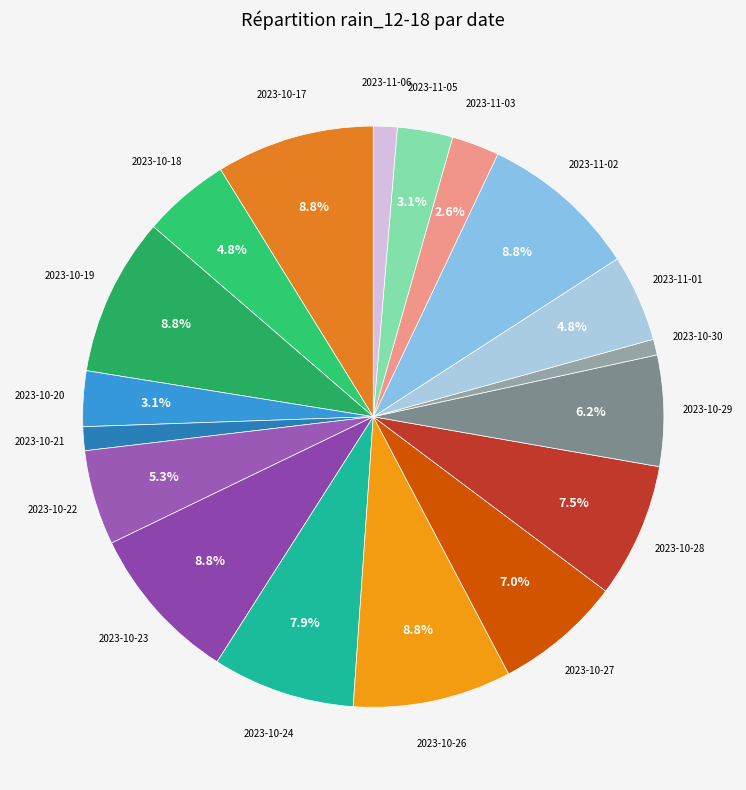

Is there any slice that represents more than half of the pie?

No